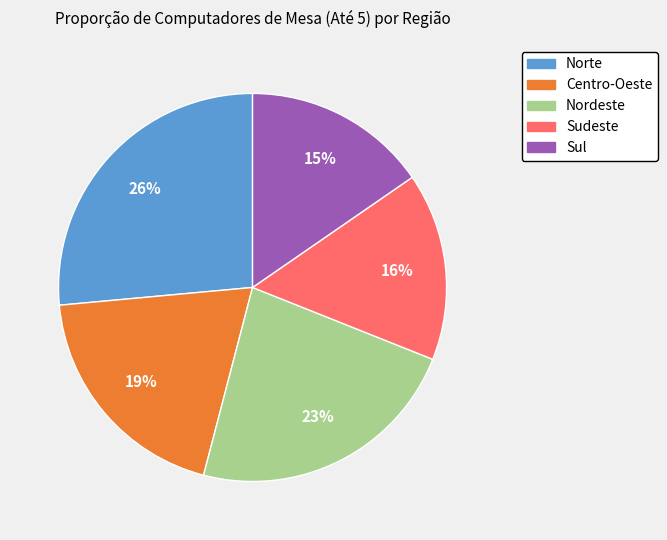

Combined, do Sul and Norte account for over 50%?

No